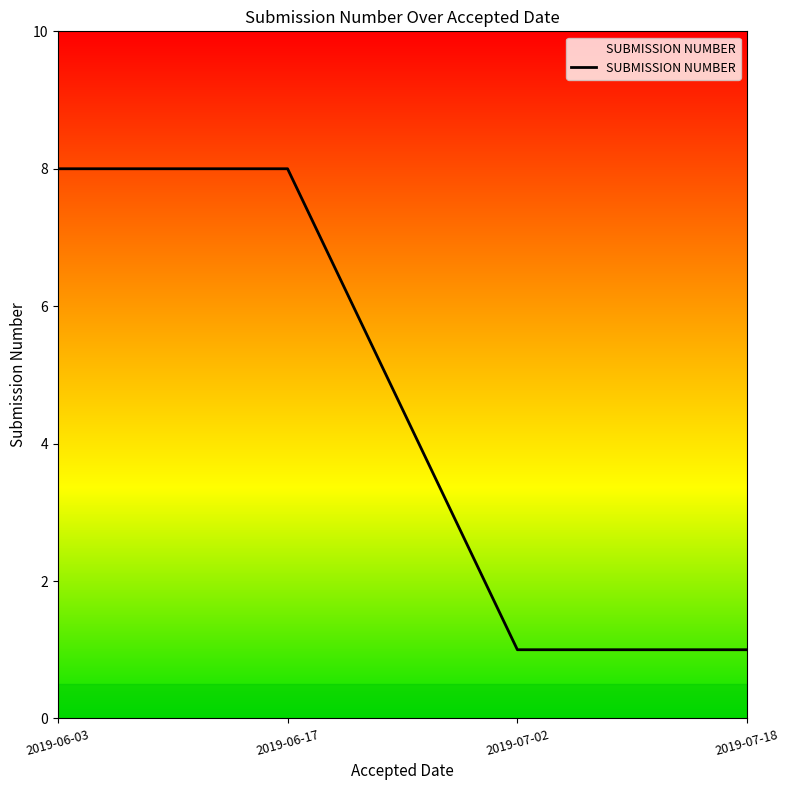

What position from the left is 2019-07-02?

3